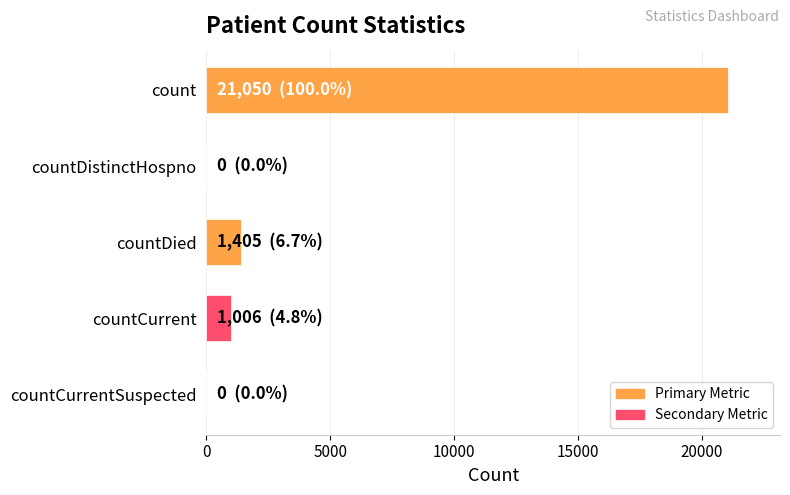

Between countCurrent and countCurrentSuspected, which is larger?

countCurrent